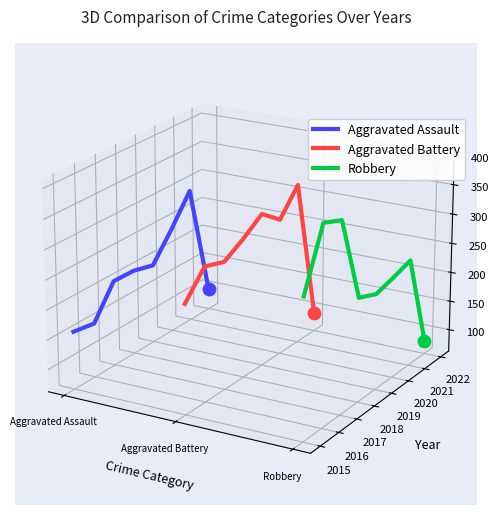

Which series contains the lowest Y value?

Robbery